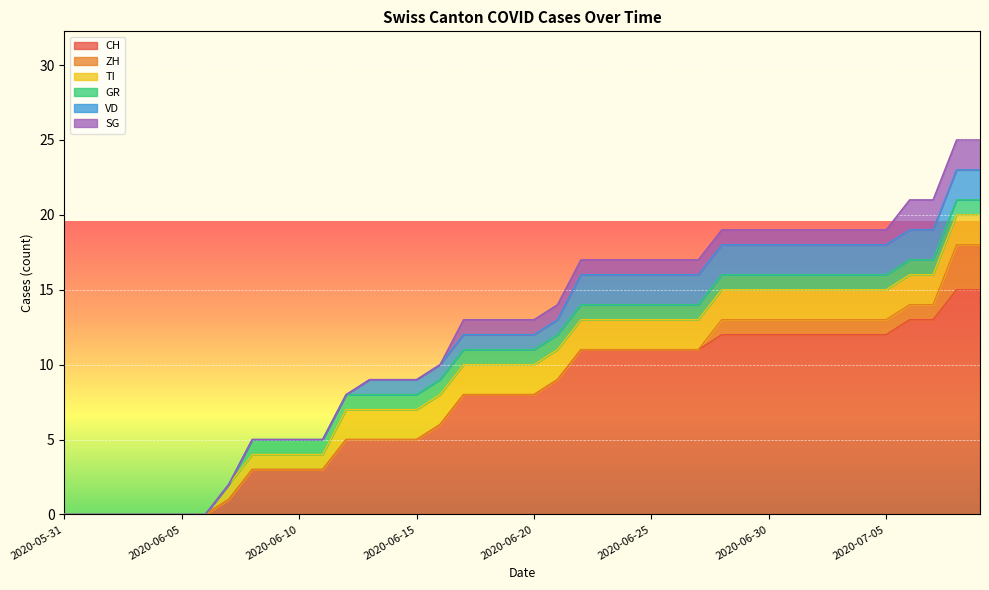

What is the label of the 29th point from the right?

2020-06-11